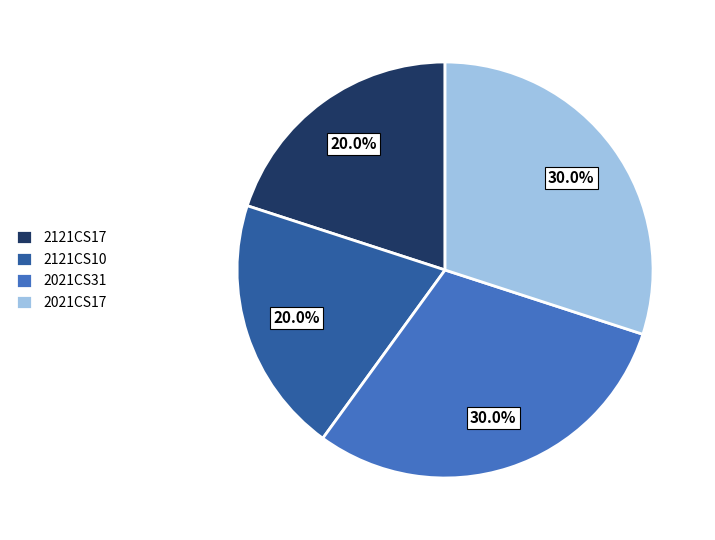

To the nearest percent, what is the combined percentage of 2021CS31 and 2121CS17?

50%